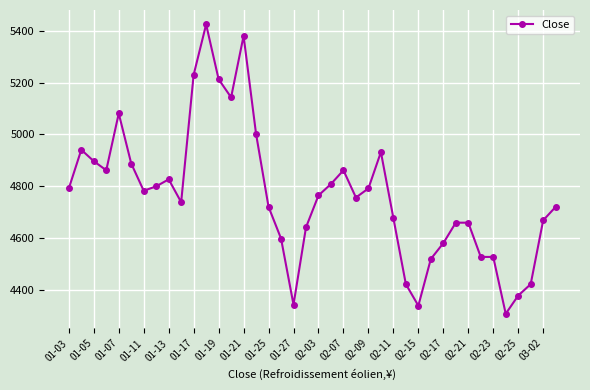

True or false: there are more than 1 points higher than both neighbors.

True